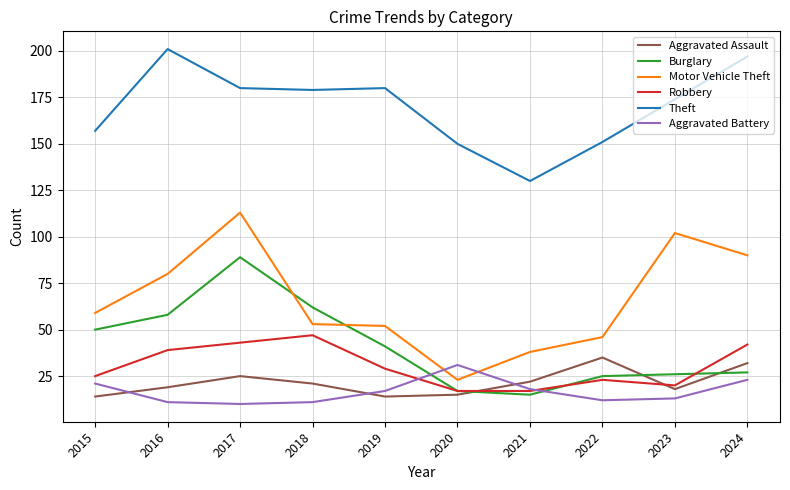

How many lines are shown in the chart?

6